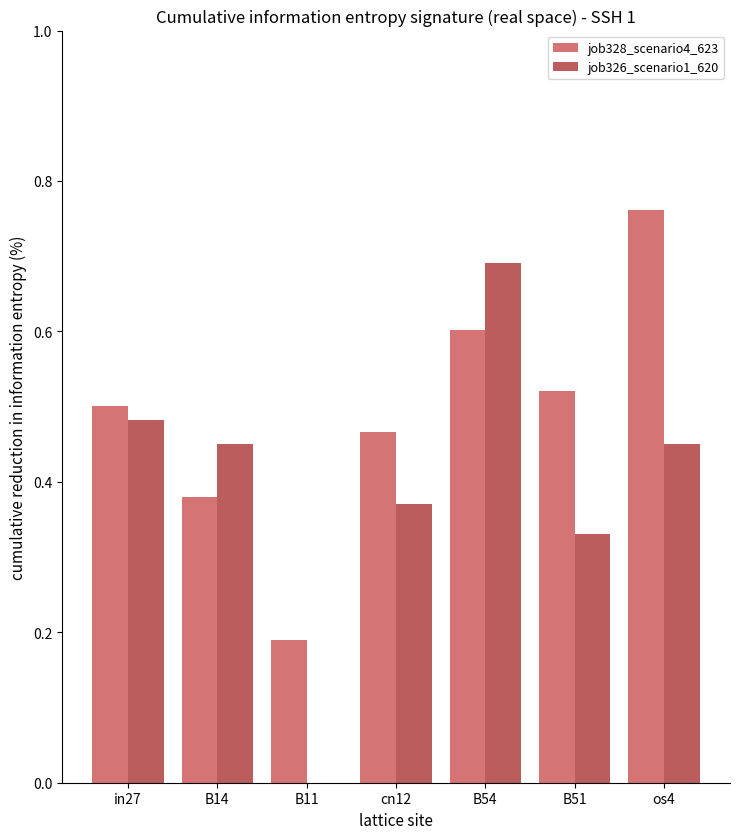

At which category is the sum across all series the highest?

B54